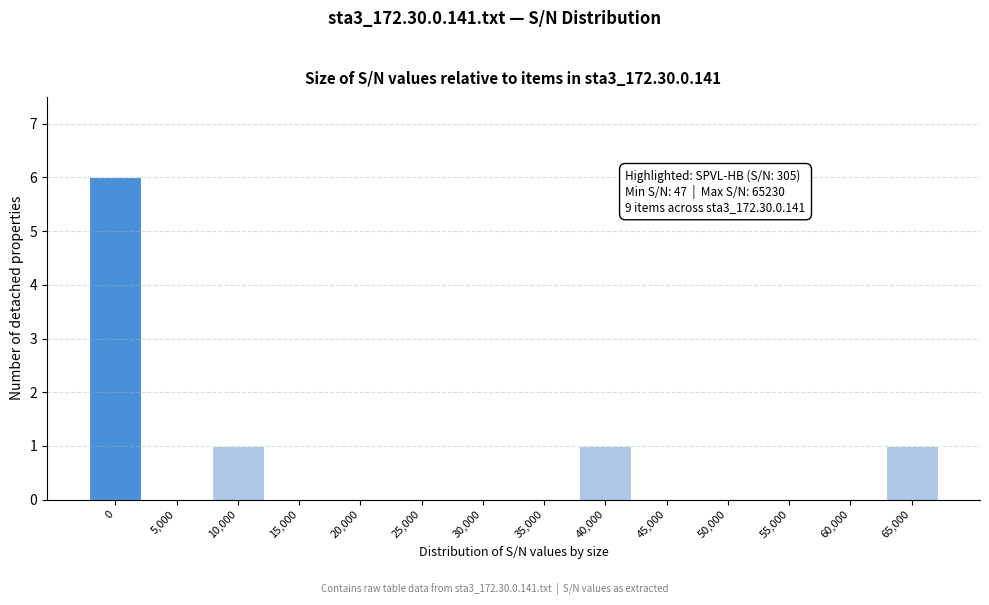

Reading left to right, extract all data points from this chart.

0=6	5,000=0	10,000=1	15,000=0	20,000=0	25,000=0	30,000=0	35,000=0	40,000=1	45,000=0	50,000=0	55,000=0	60,000=0	65,000=1